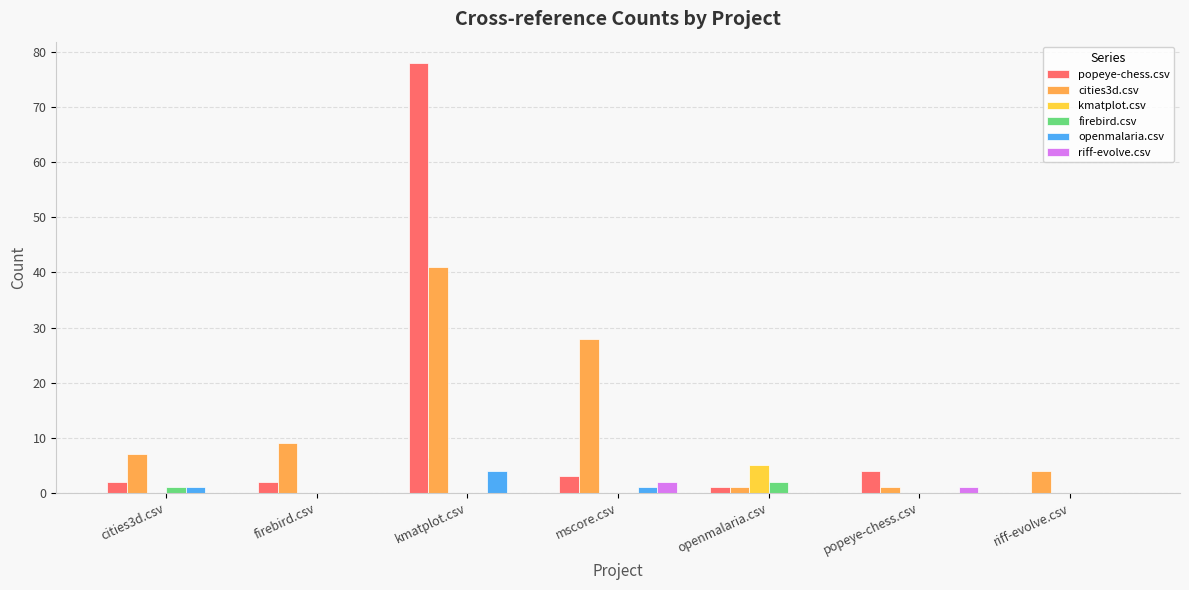

The value of openmalaria.csv at firebird.csv is 0. True or false?

True